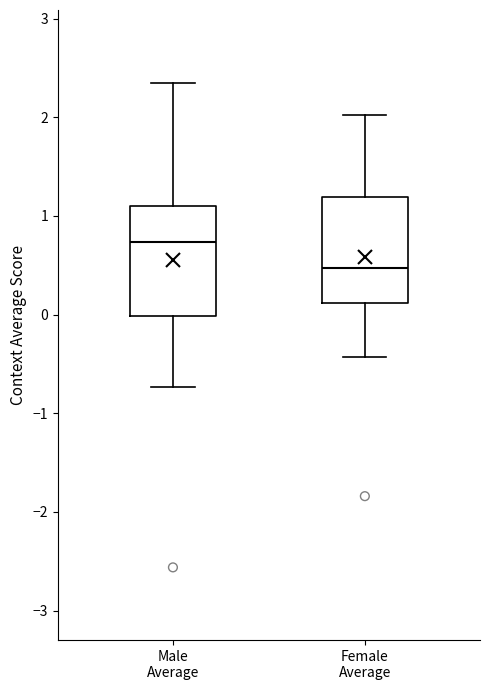

Reading left to right, transcribe this box plot: for each box, give where its median line is, the range the box spans, and where its two whiskers end, as read against the y-axis. The values are not printed on the chart, so give them approximately, as read against the axis.

Male Average: median 0.7, box 0.0 to 1.1, whiskers -0.7 to 2.4
Female Average: median 0.5, box 0.1 to 1.2, whiskers -0.4 to 2.0